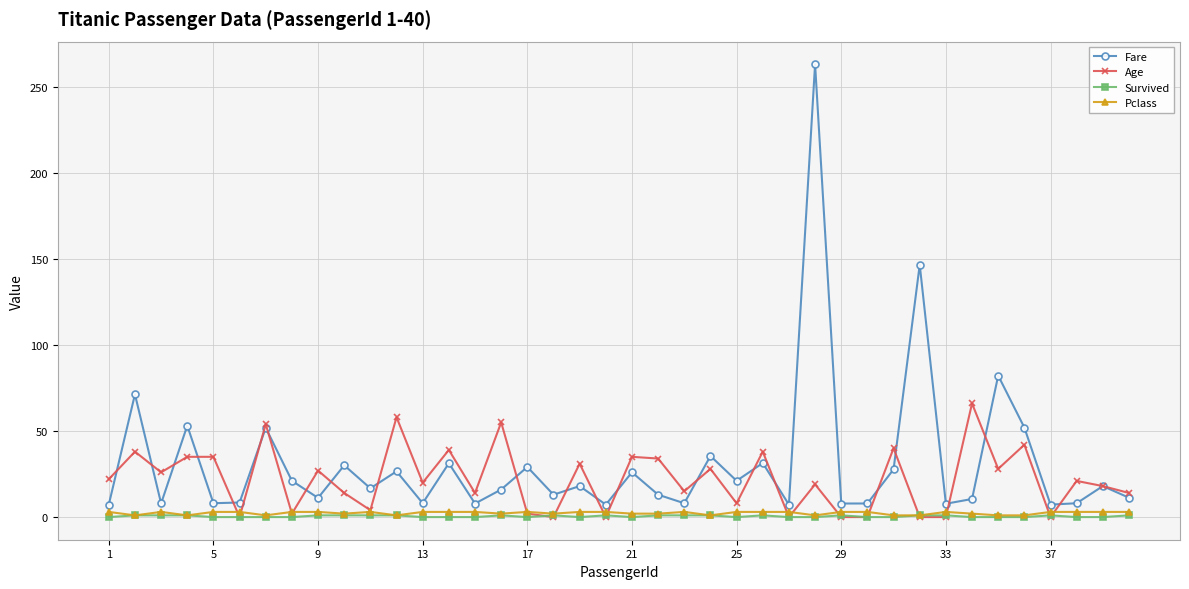

Which series has the widest spread of values?

Fare